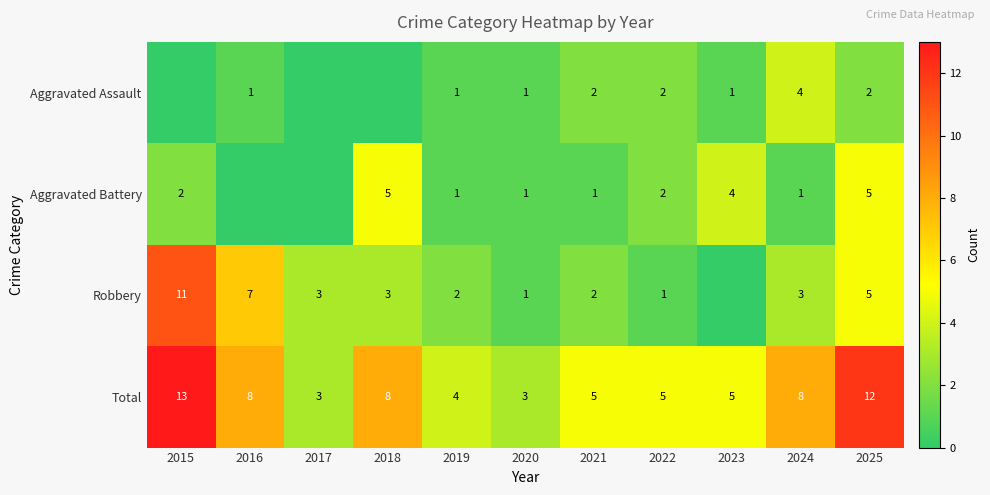

How many values in the Robbery series are below 3?

5